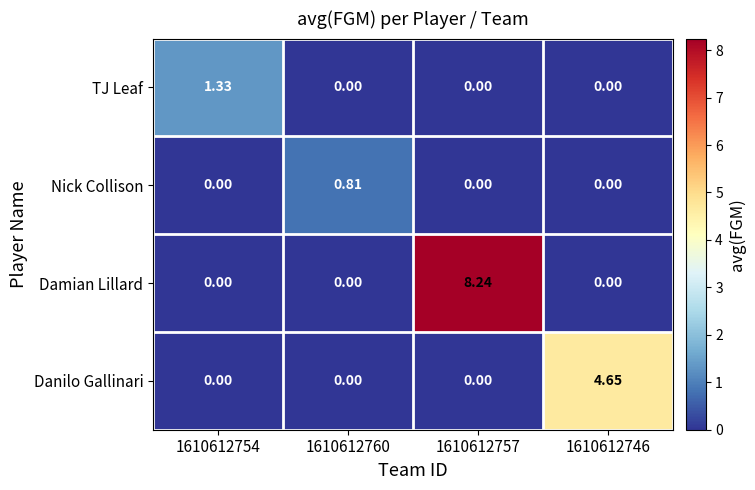

Which series has the widest spread of values?

Damian Lillard